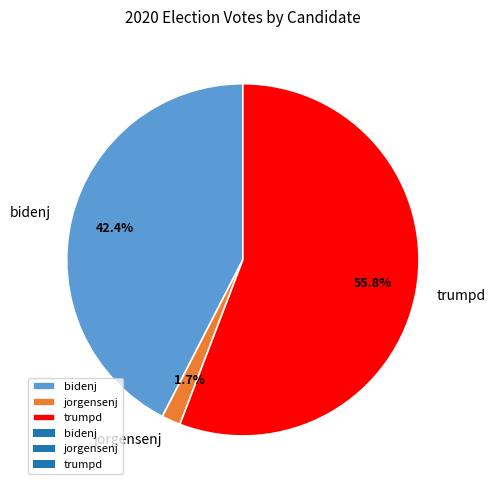

To the nearest percent, what is the combined percentage of jorgensenj and trumpd?

58%